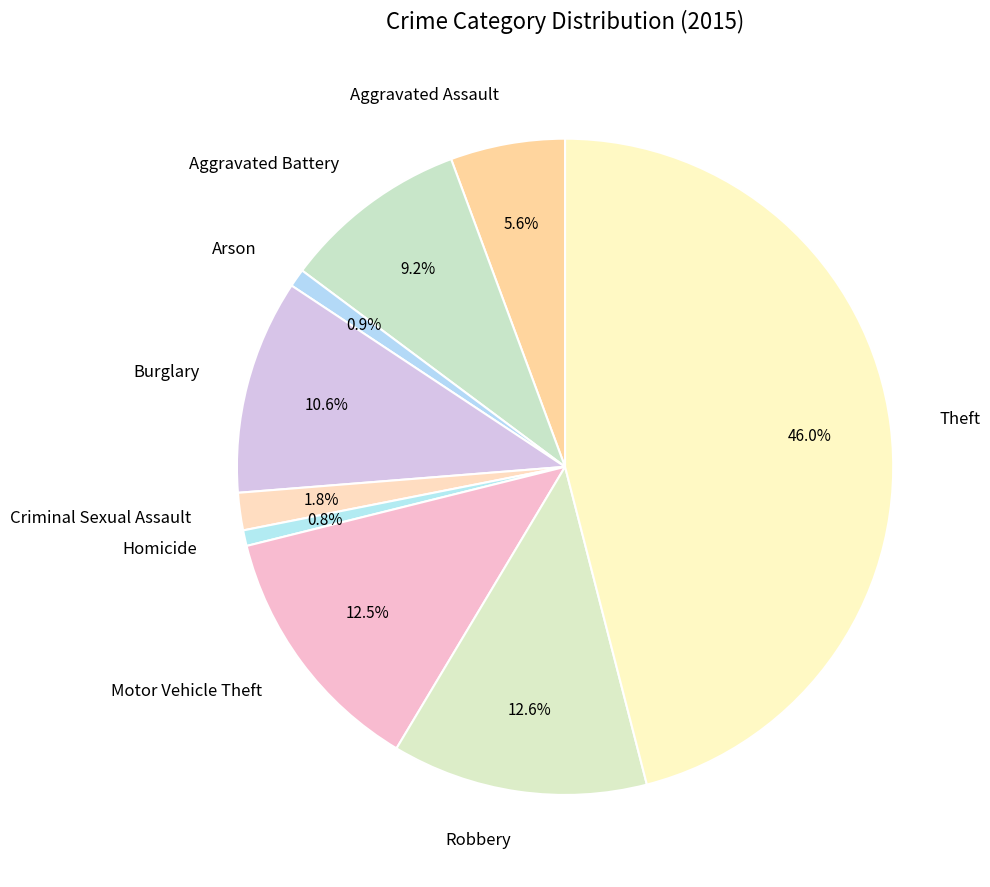

Does Theft account for over 50% of the chart?

No